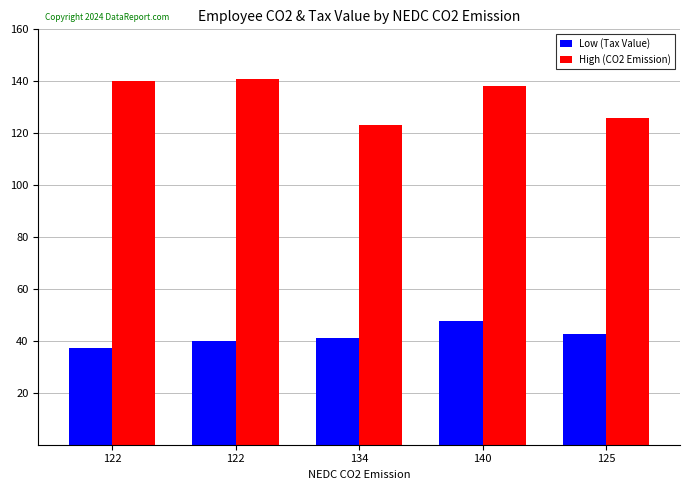

At 125, list the series in order from smallest to largest.

Low (Tax Value), High (CO2 Emission)